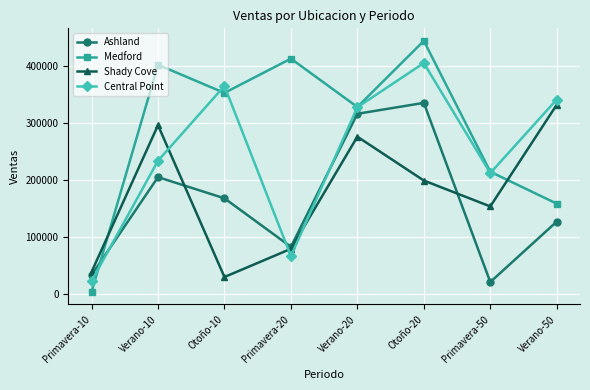

What is the label of the 1st point from the right?

Verano-50